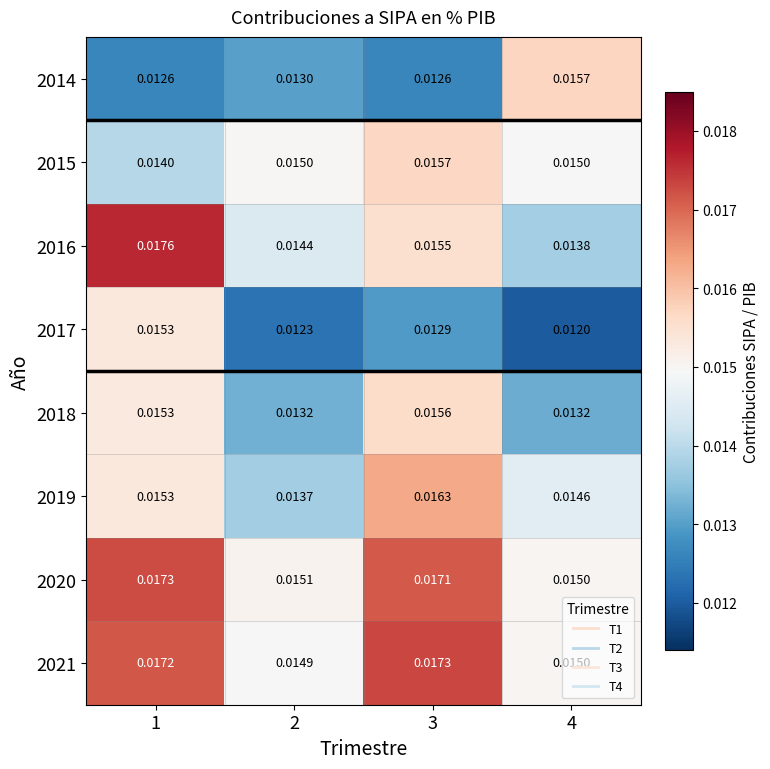

Which series has the largest total across all categories?

2020